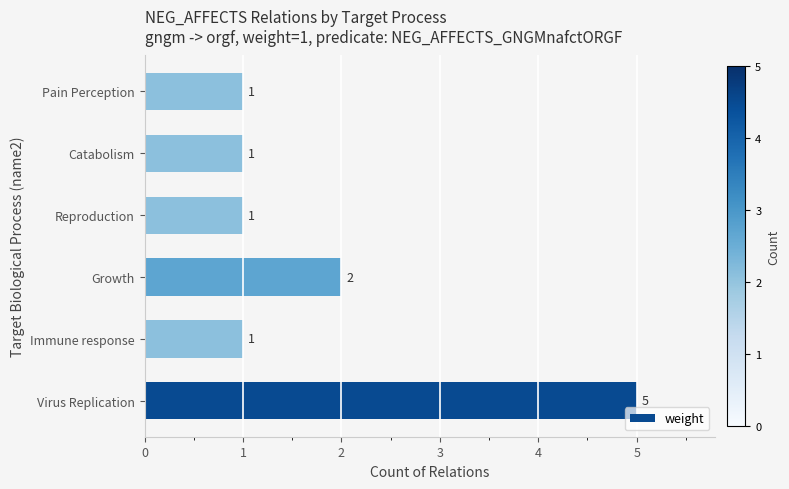

True or false: the data shows 1 at Immune response.

True